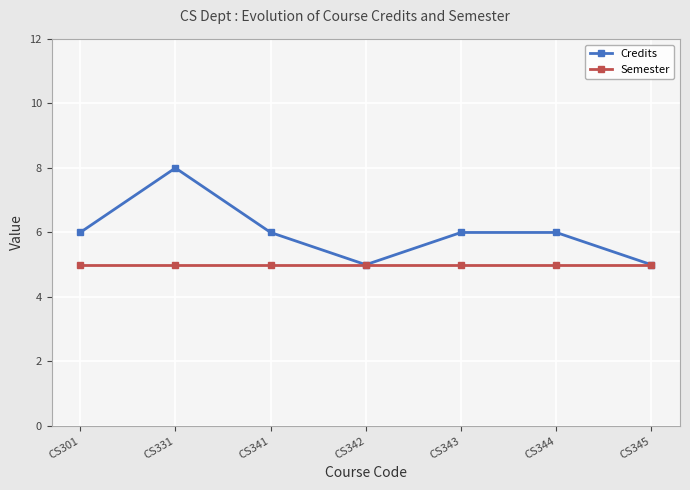

Rank the series by their maximum value, from highest to lowest.

Credits, Semester